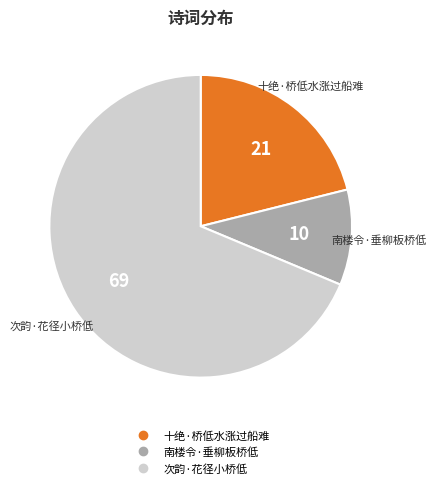

Which slice is the smallest?

南楼令·垂柳板桥低